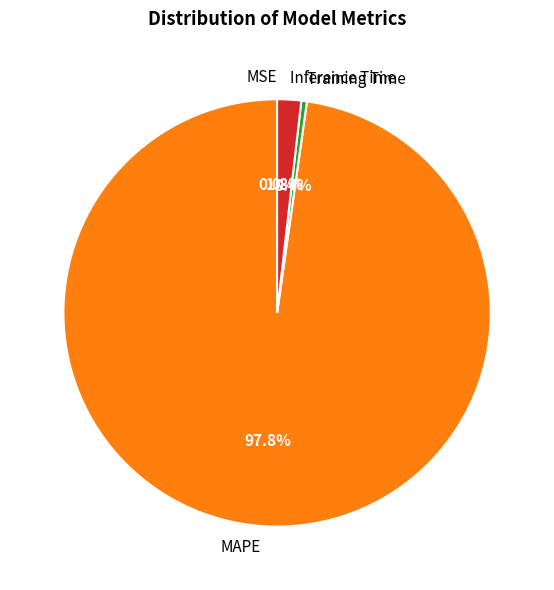

Is the sum of Inference Time and MAPE greater than half?

Yes